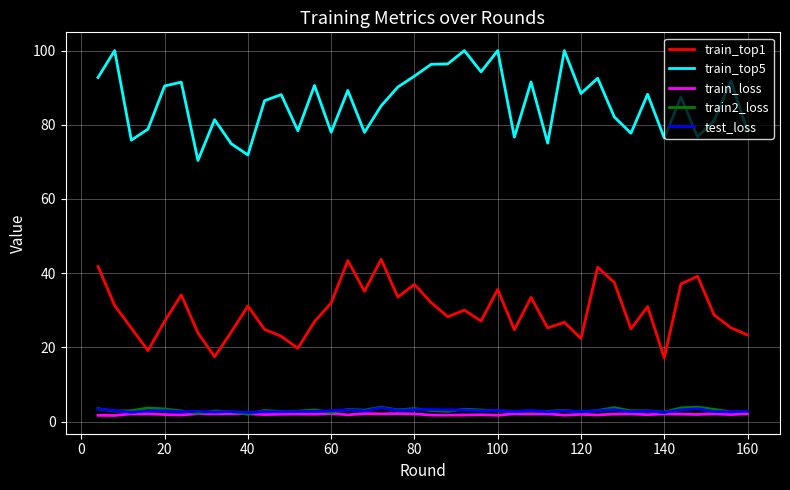

What is the greatest value displayed?

100.0